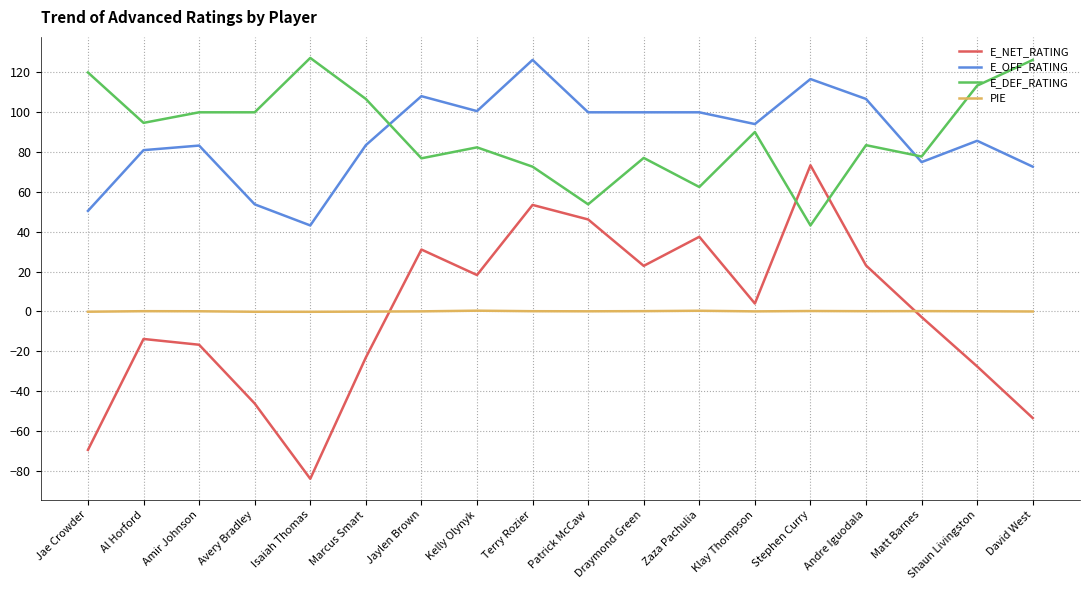

The value of E_NET_RATING at Al Horford is -13.8. True or false?

True